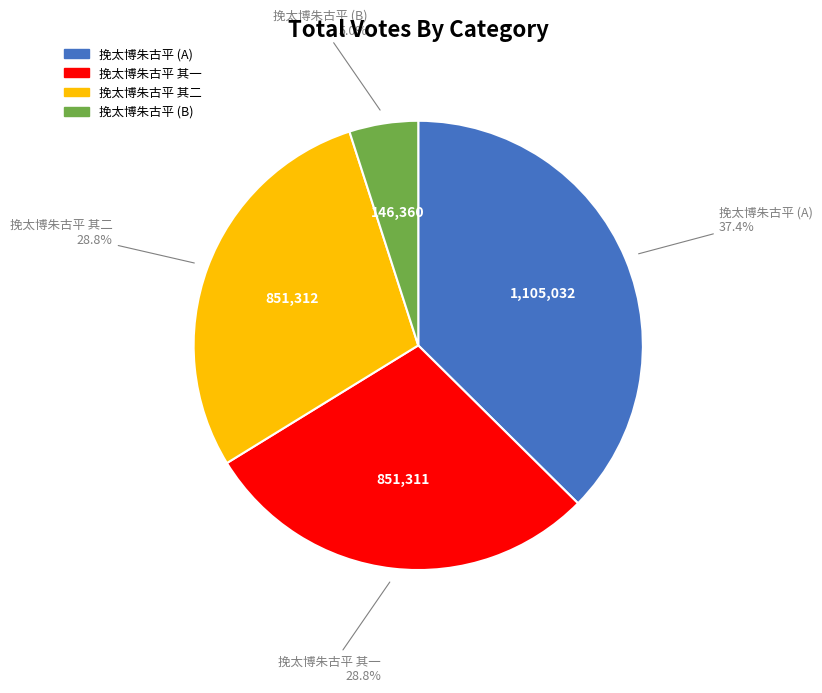

Does any single category account for the majority?

No